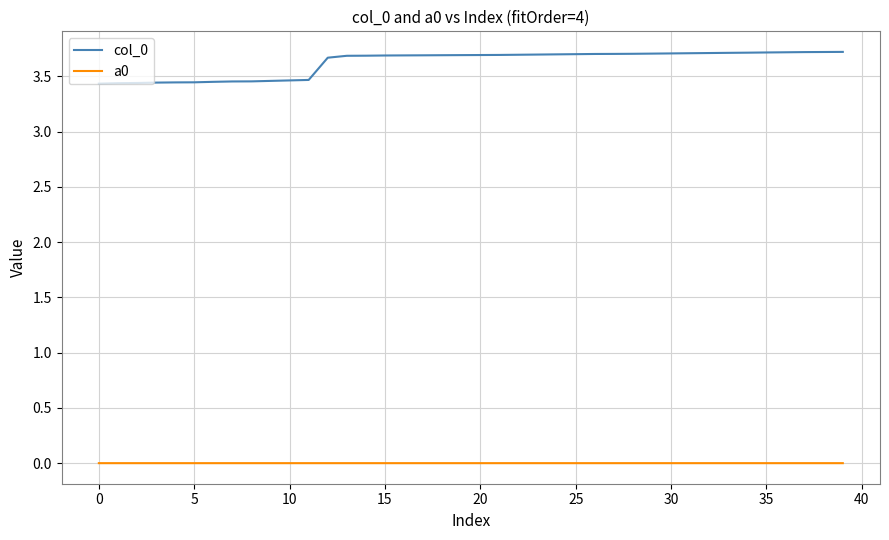

What is the greatest value displayed?

3.7